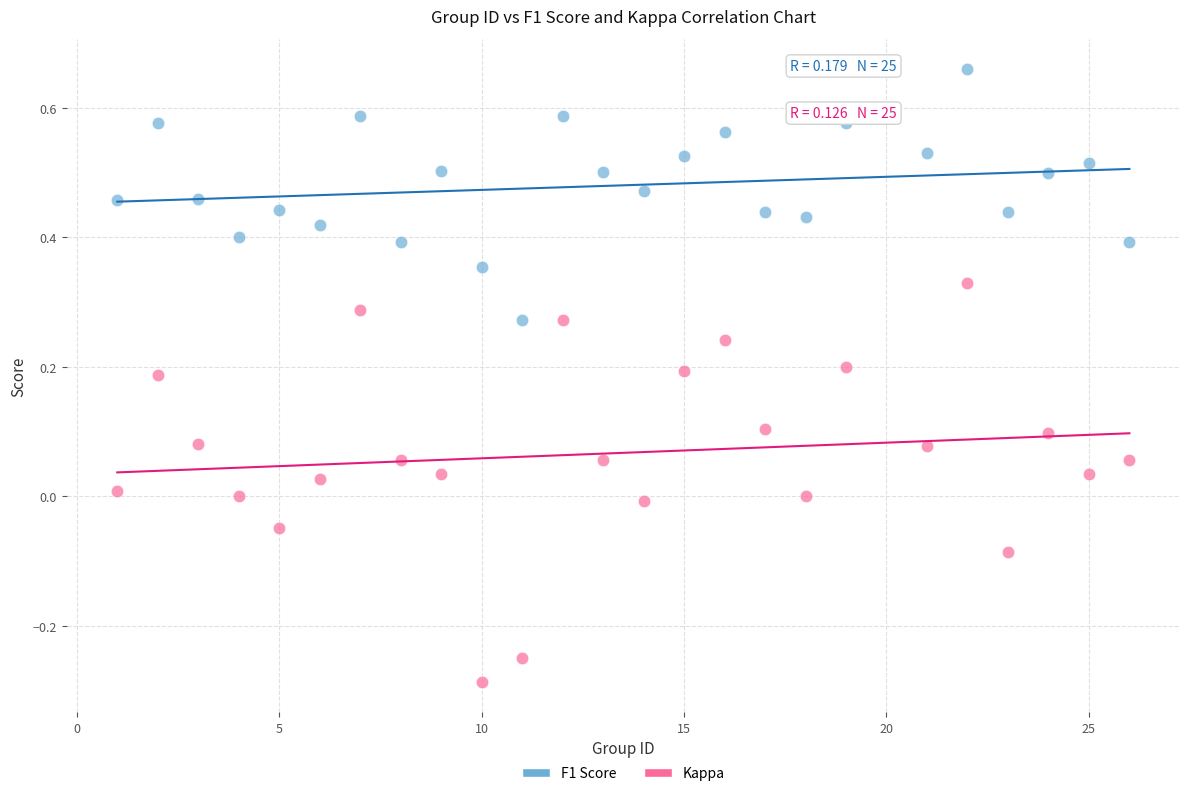

Which series has the widest spread of Y values?

Kappa